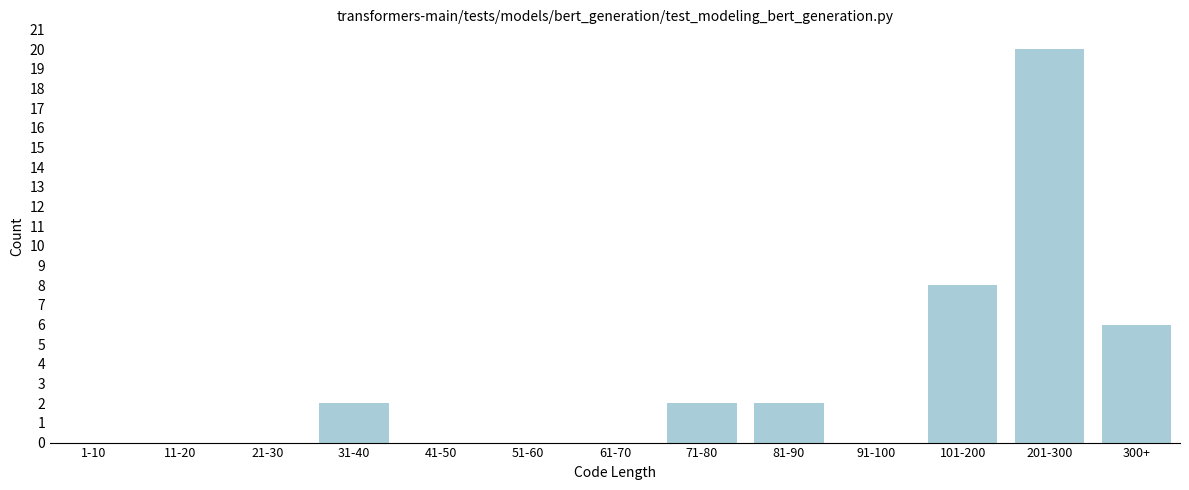

Reading left to right, extract all data points from this chart.

1-10=0	11-20=0	21-30=0	31-40=2	41-50=0	51-60=0	61-70=0	71-80=2	81-90=2	91-100=0	101-200=8	201-300=20	300+=6